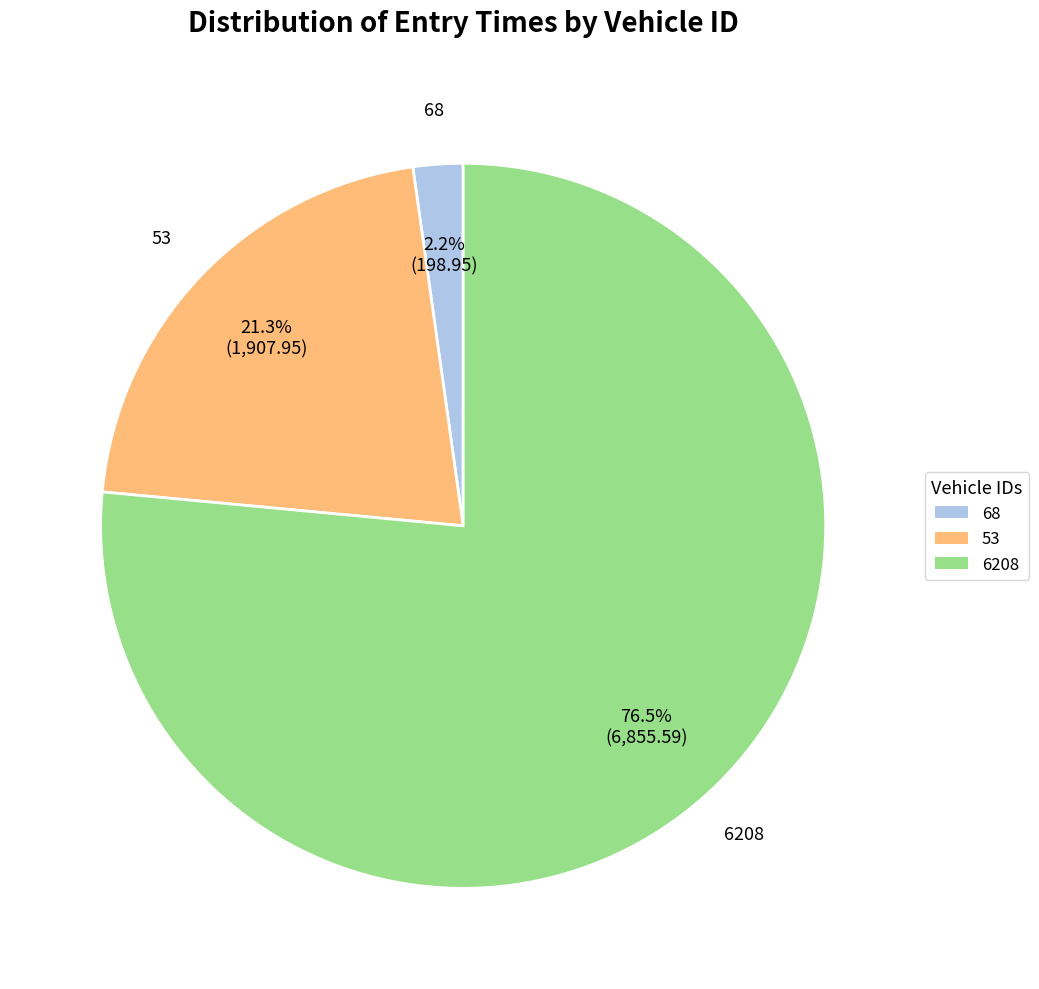

Is the sum of 53 and 6208 greater than half?

Yes